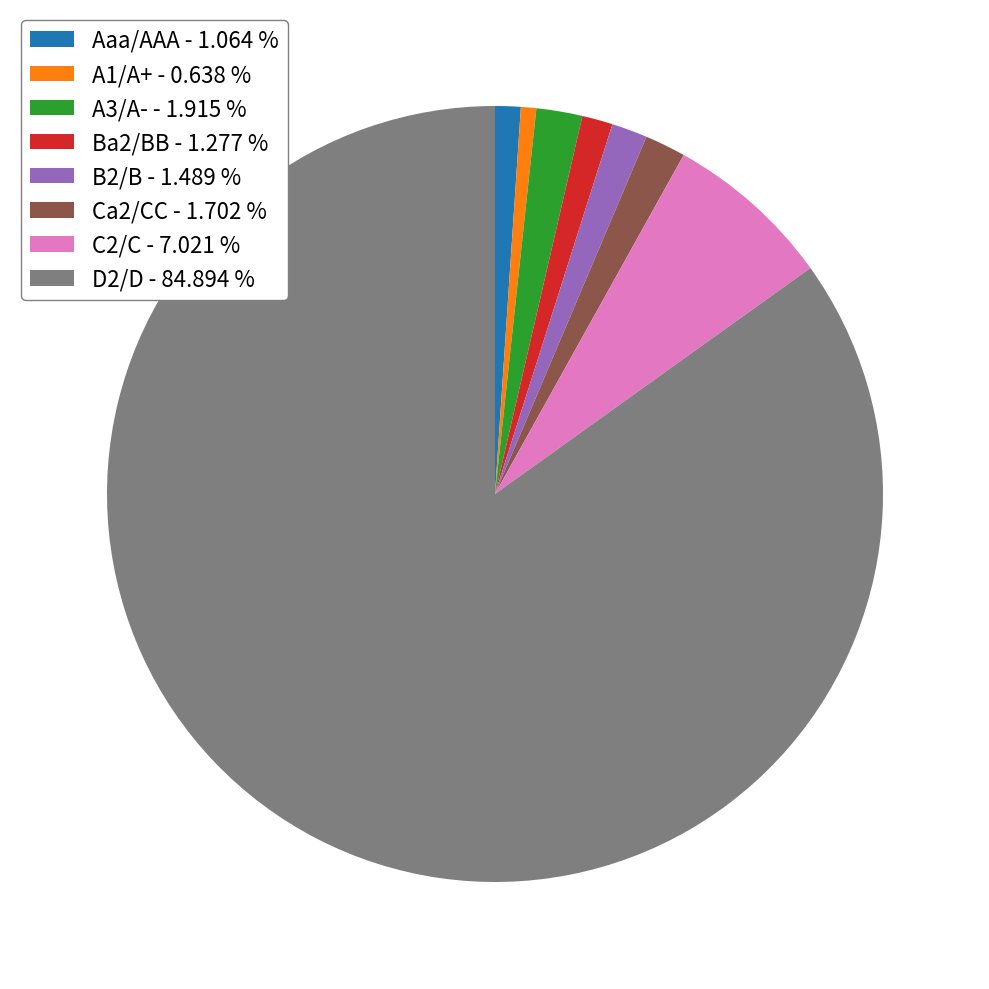

Do B2/B - 1.489 % and D2/D - 84.894 % together represent more than half of the pie?

Yes